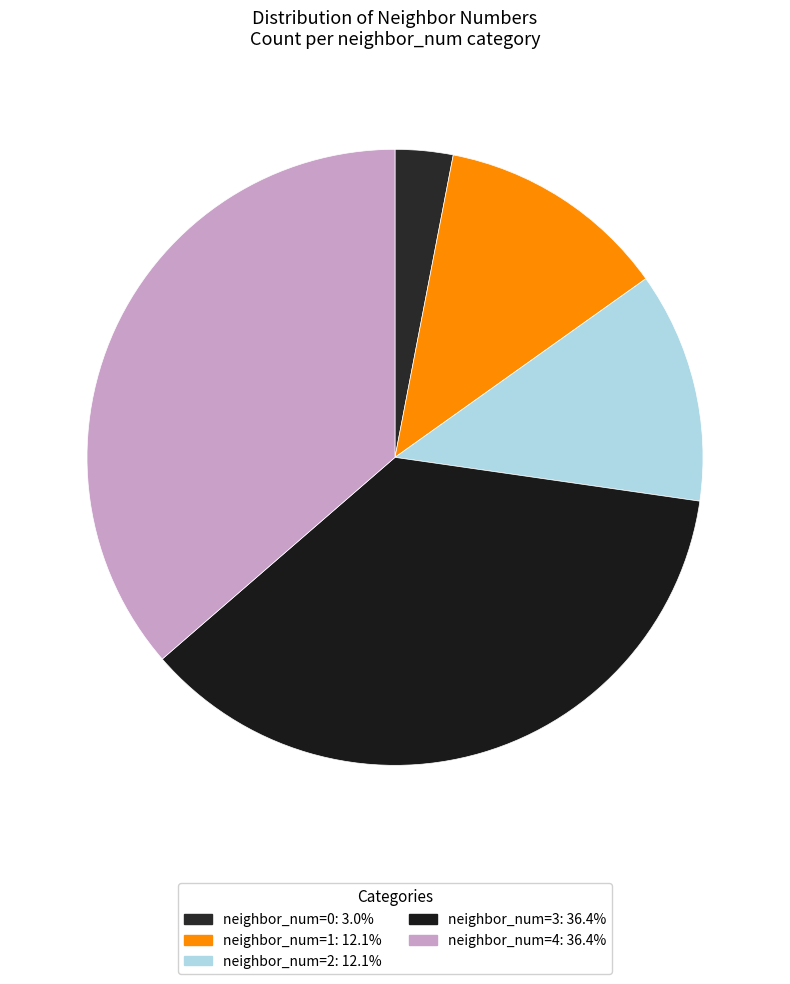

Is there any slice that represents more than half of the pie?

No